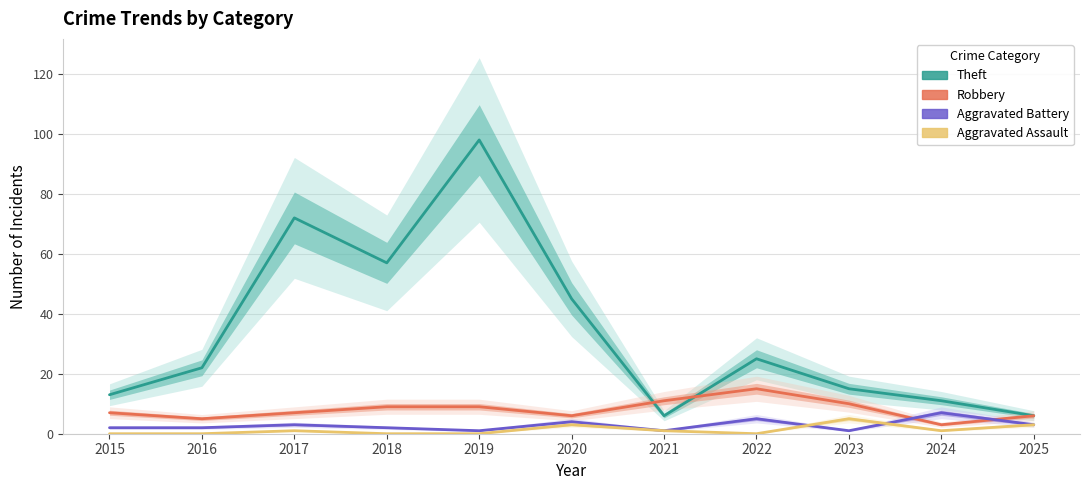

Where do Robbery and Aggravated Battery first cross each other?

2023 and 2024